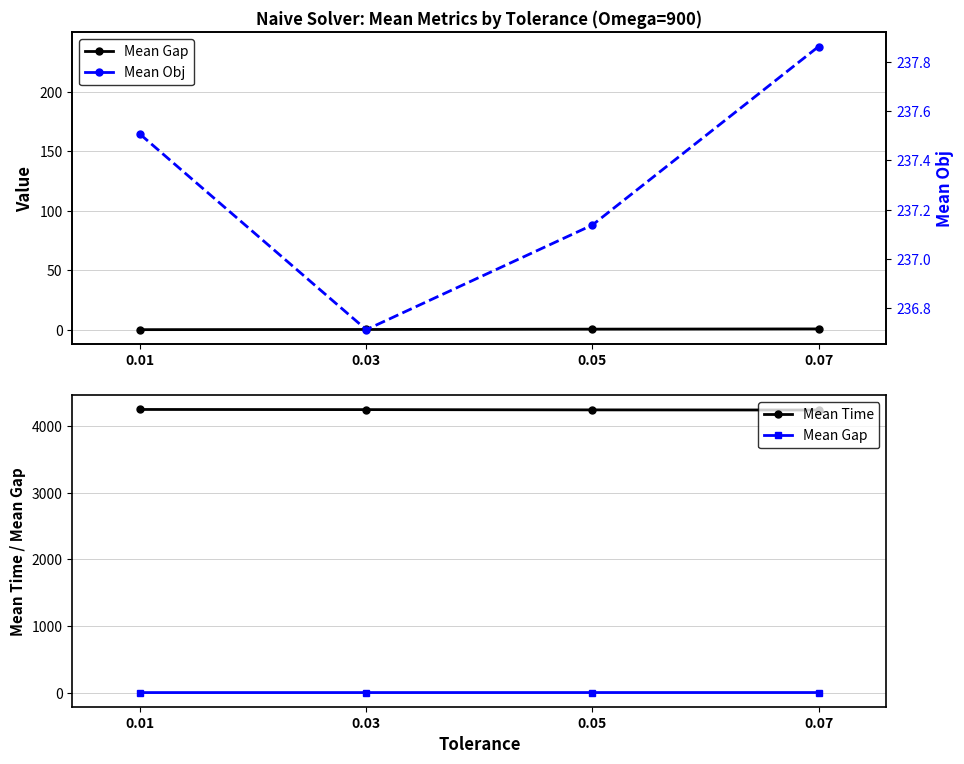

What is the value of the Mean Time point at the 2nd from the left?

4248.6